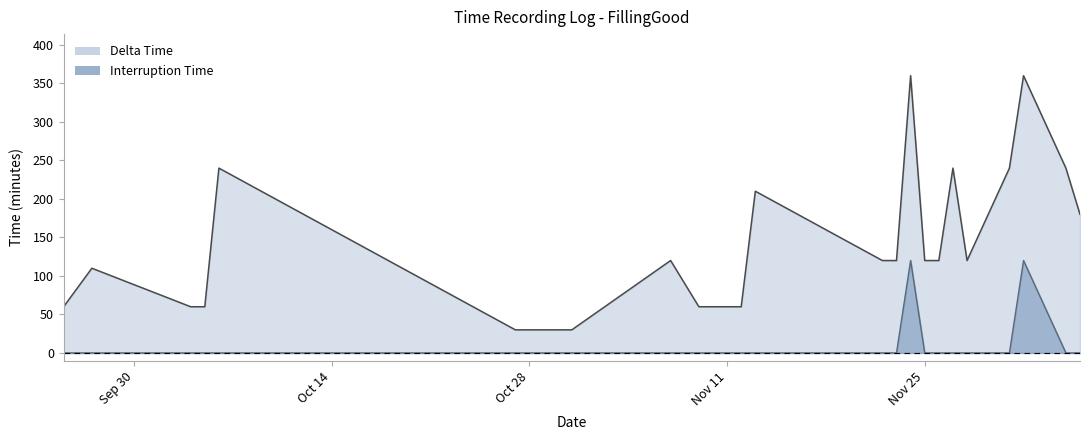

How many distinct data groups are displayed?

2